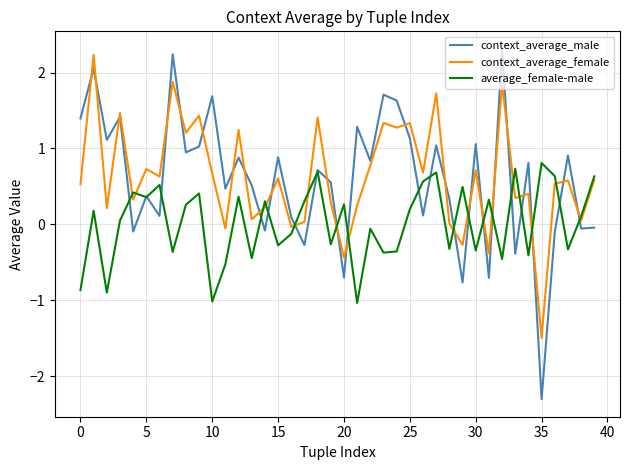

Which series has the widest spread of values?

context_average_male